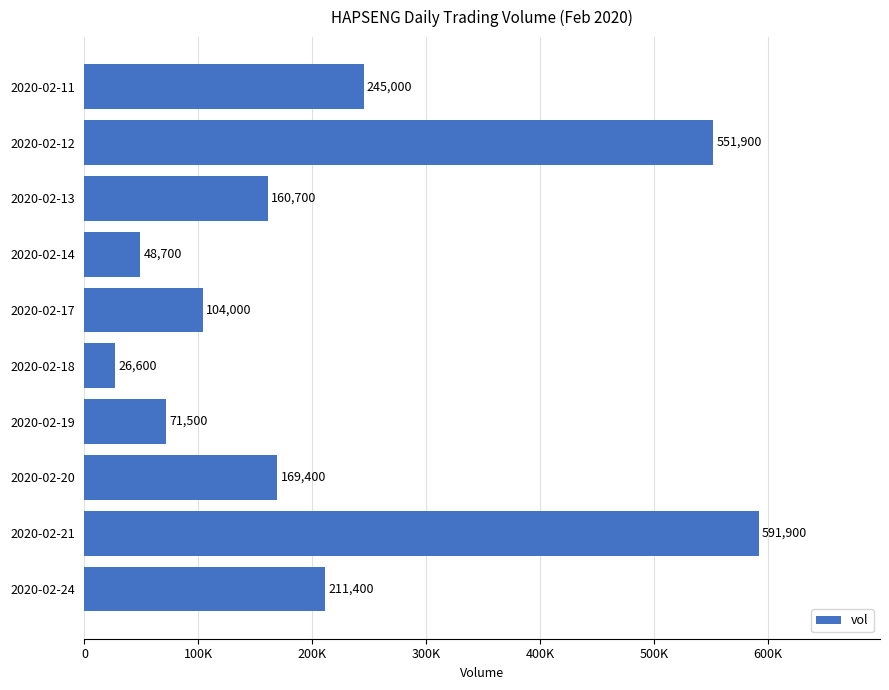

Does the chart contain any negative values?

No